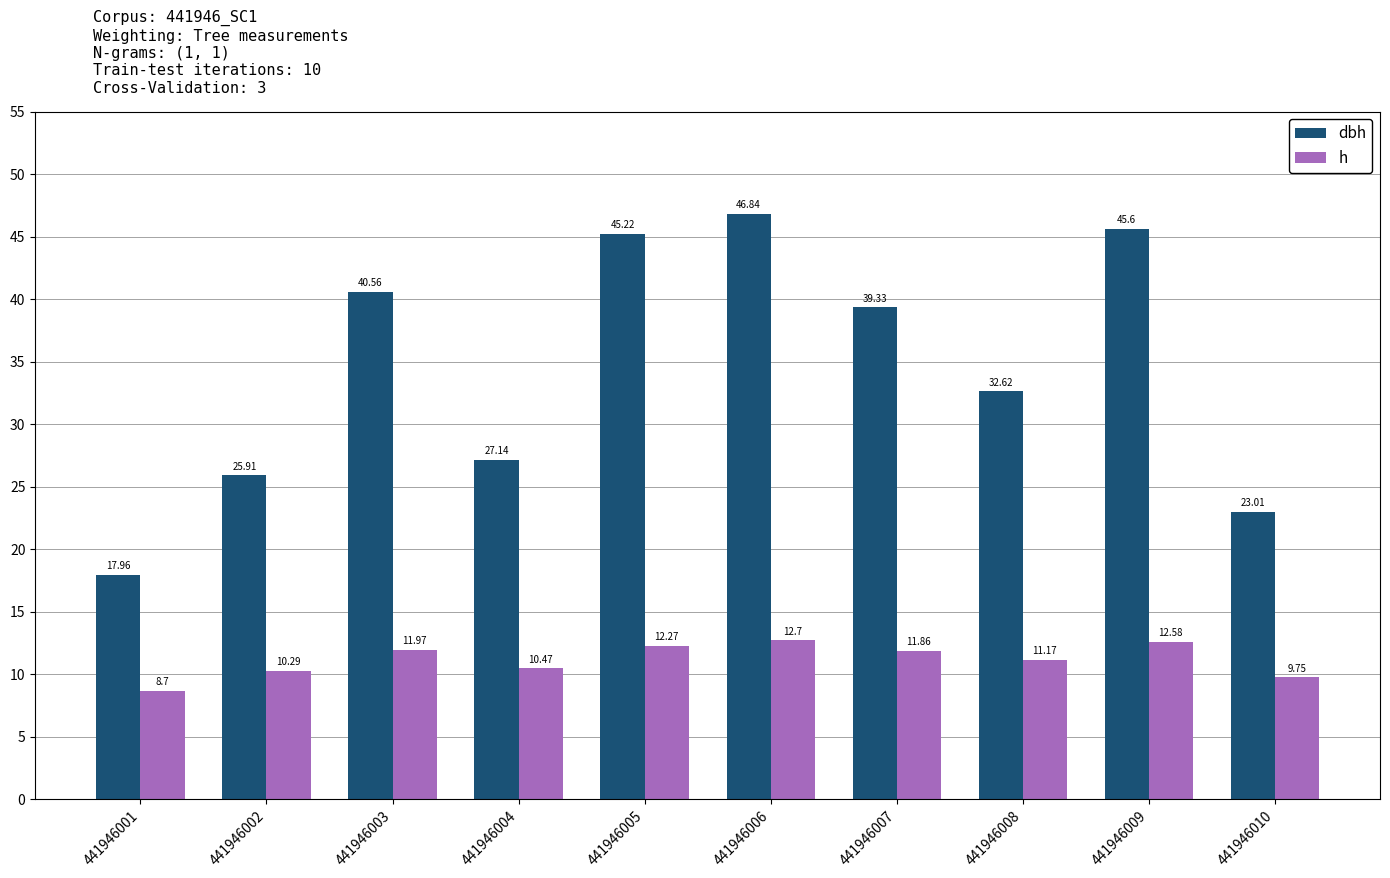

How many data points does each series have?

10